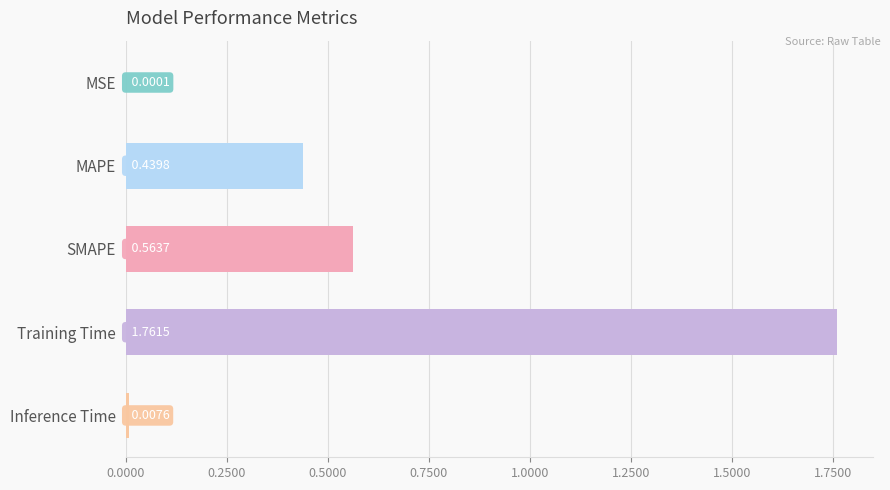

What is the sum of all values?

2.8